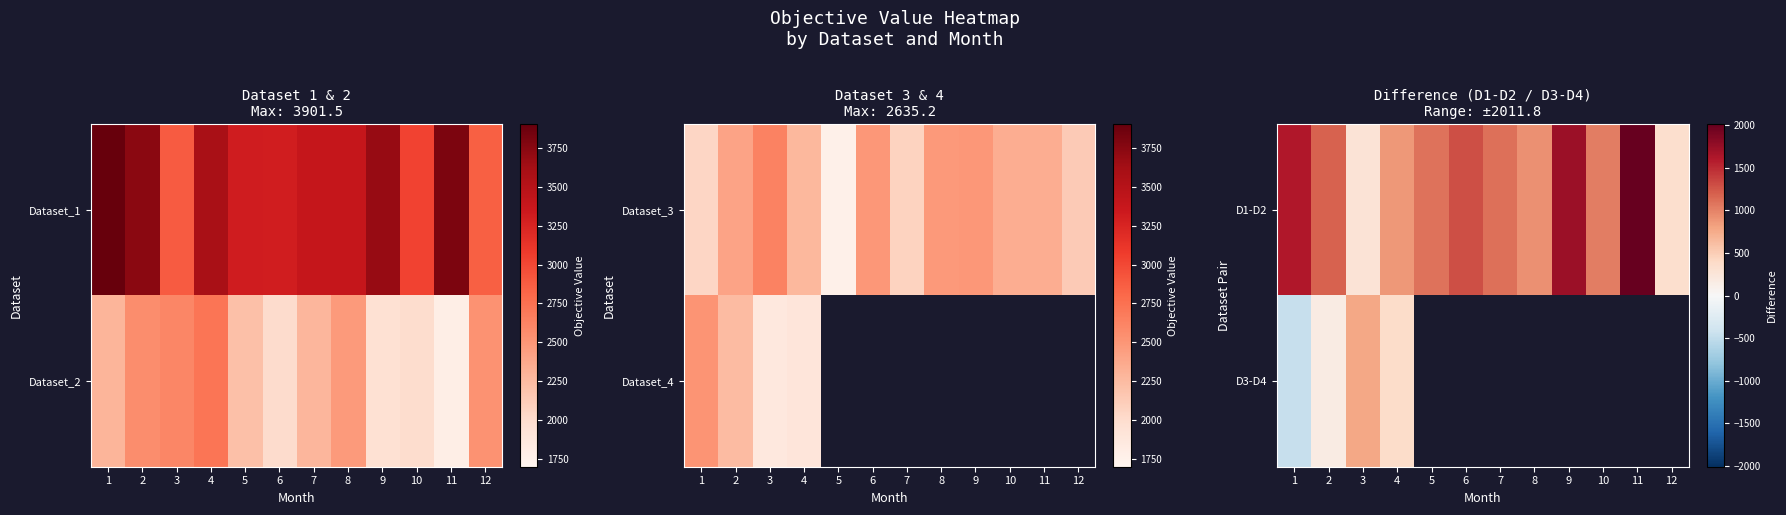

Is it true that D1-D2 equals 494.9 at 4?

False